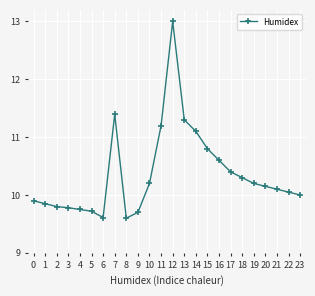

What is the change in value from 11 to 12?

+1.8